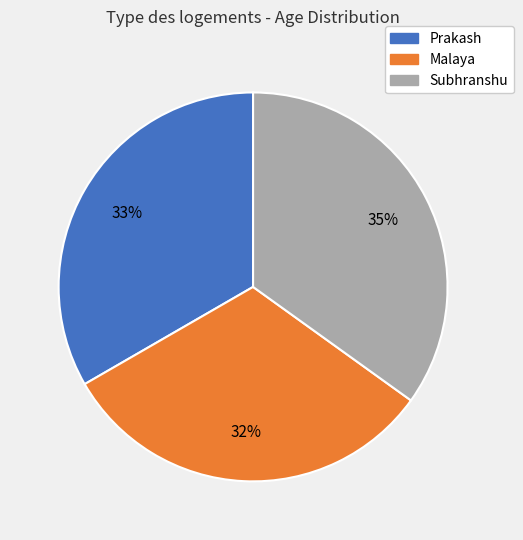

How many slices are in this pie chart?

3